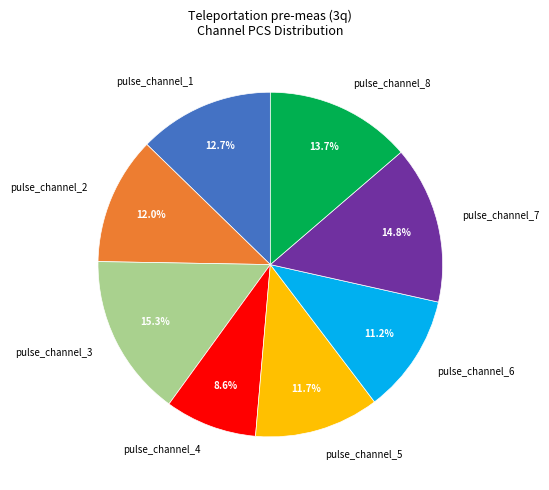

Does any single category account for the majority?

No